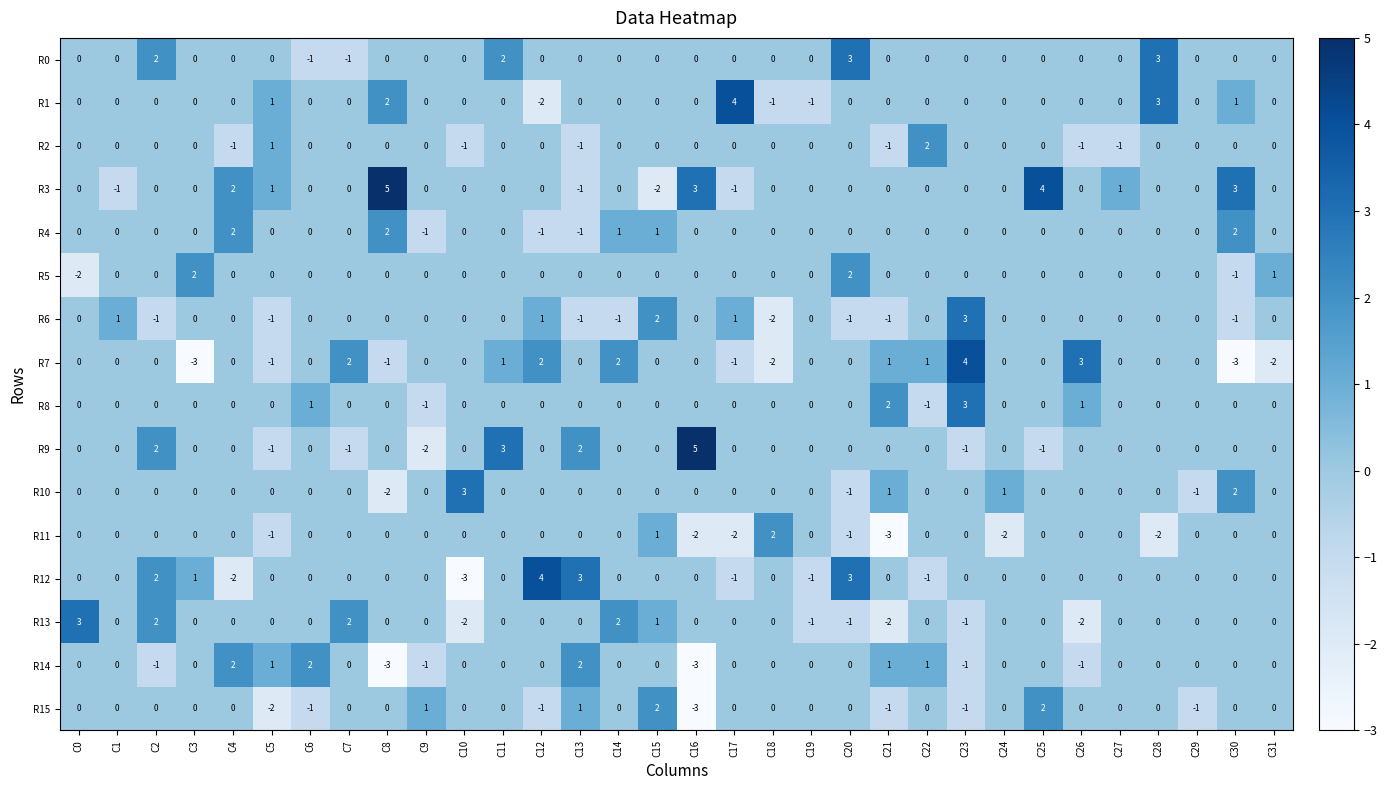

The R3 series shows -3 at C28. True or false?

False